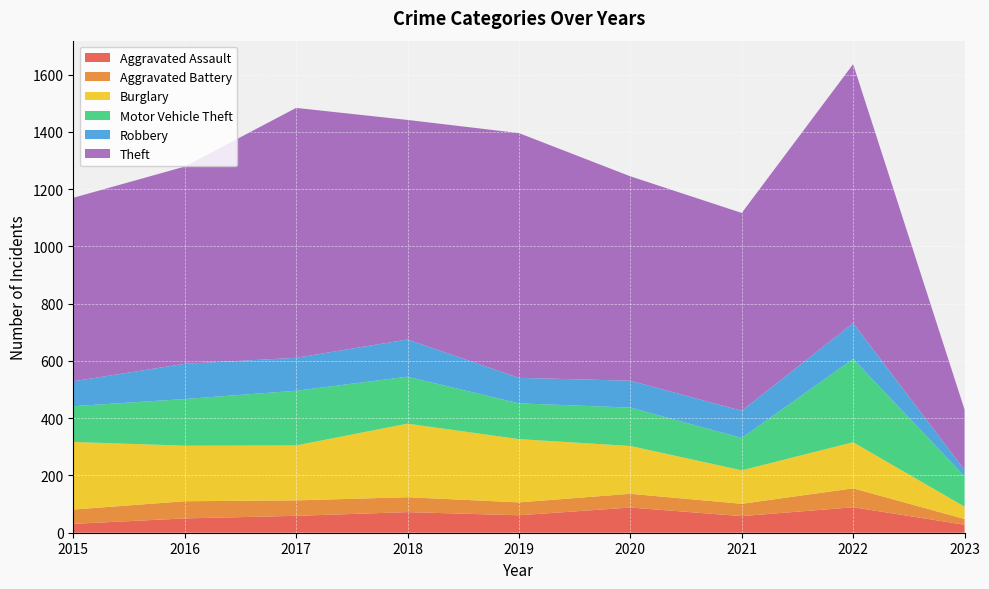

Reading right to left, list all the values displayed in this chart.

Aggravated Assault: 28	89	58	88	61	72	59	50	31
Aggravated Battery: 20	66	43	48	45	52	54	60	50
Burglary: 43	161	117	167	221	257	192	194	236
Motor Vehicle Theft: 106	291	113	134	125	164	191	163	125
Robbery: 22	125	95	94	89	130	115	123	87
Theft: 211	905	691	714	855	767	873	689	641